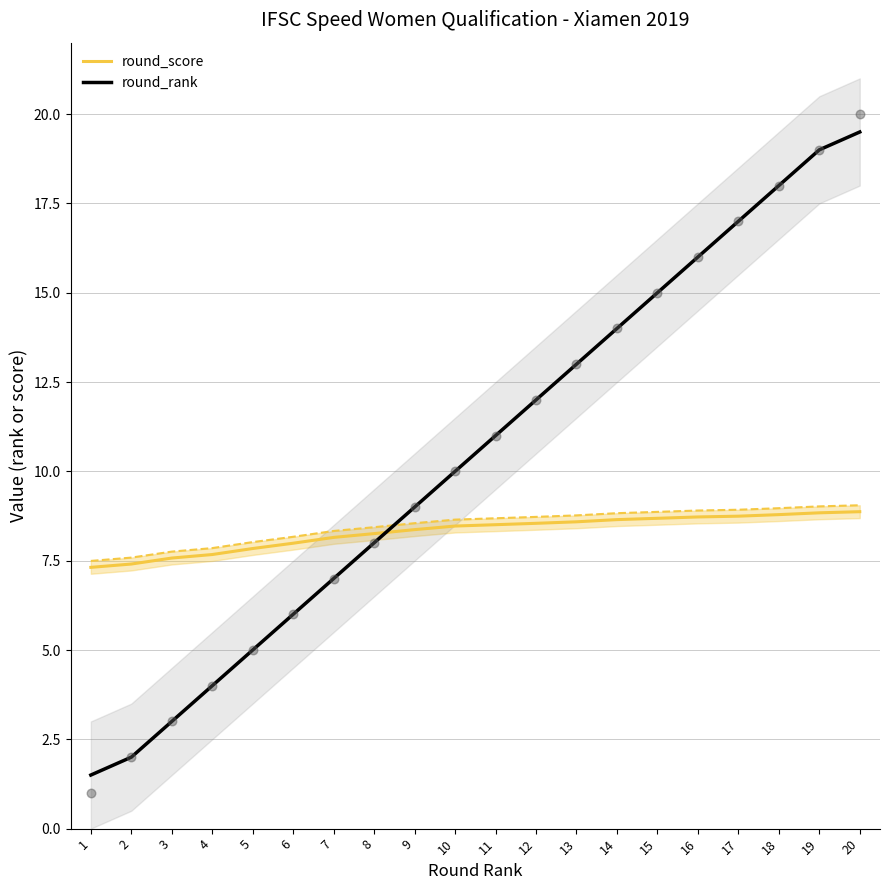

At which category is the sum across all series the highest?

20